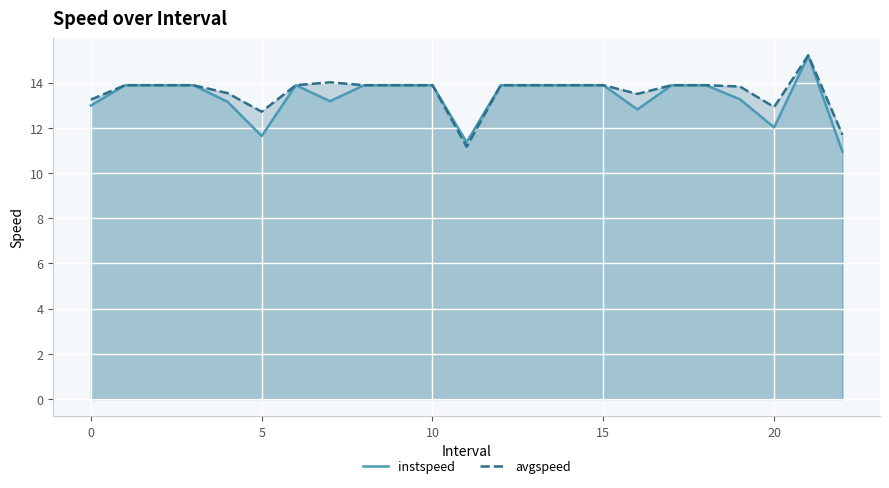

True or false: instspeed and avgspeed intersect in this chart.

False